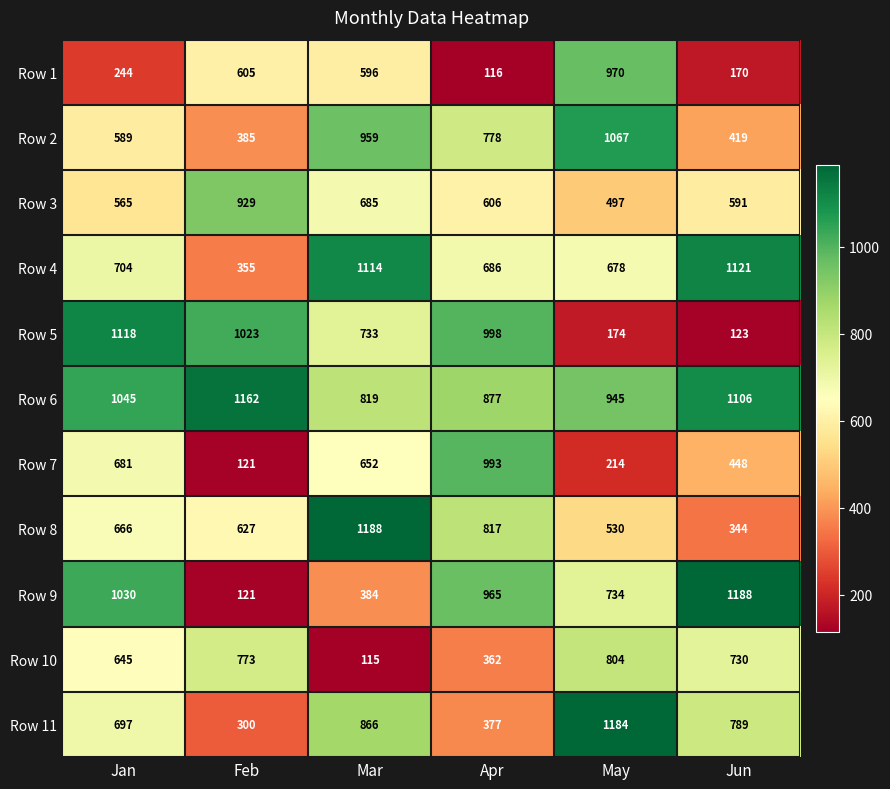

What value does the Row 4 series have at Apr, to the nearest 10?

690